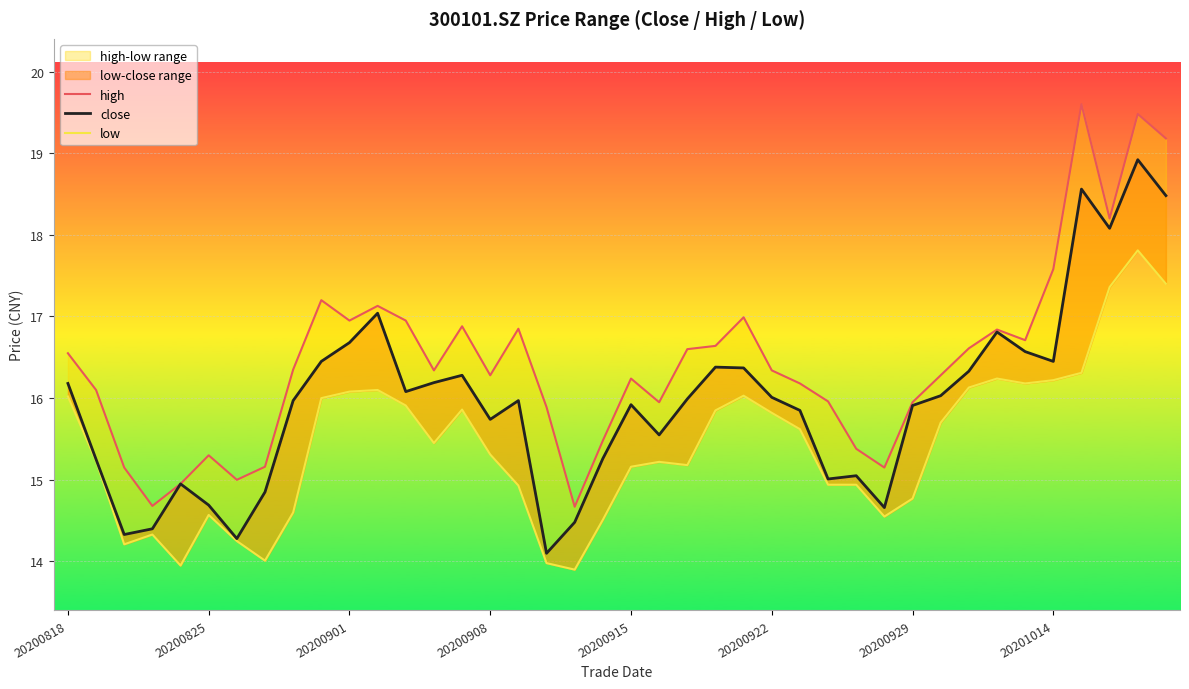

List the series in order of their peak value, highest first.

high, close, low